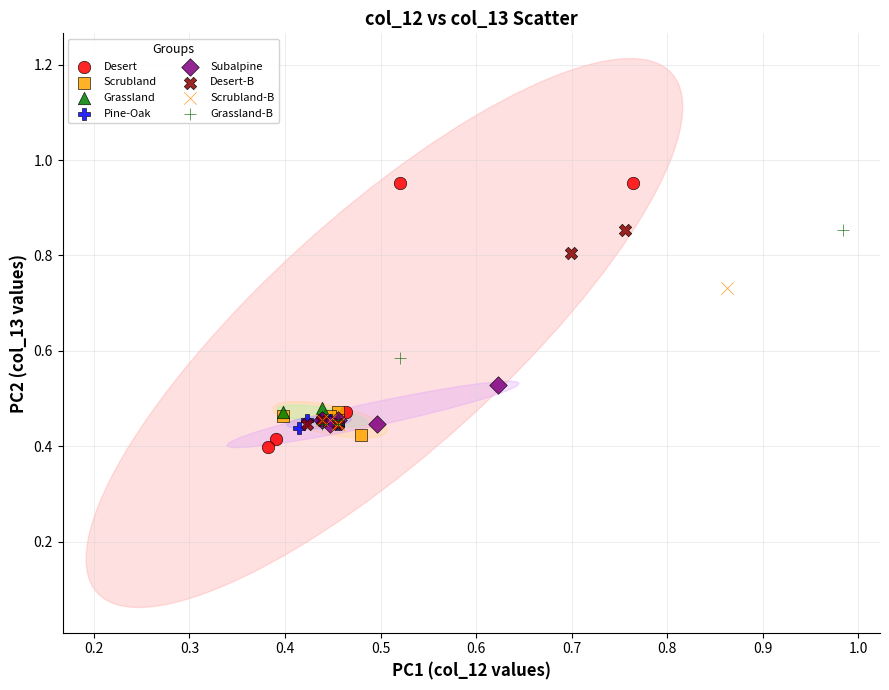

Which series reaches the minimum Y coordinate?

Desert